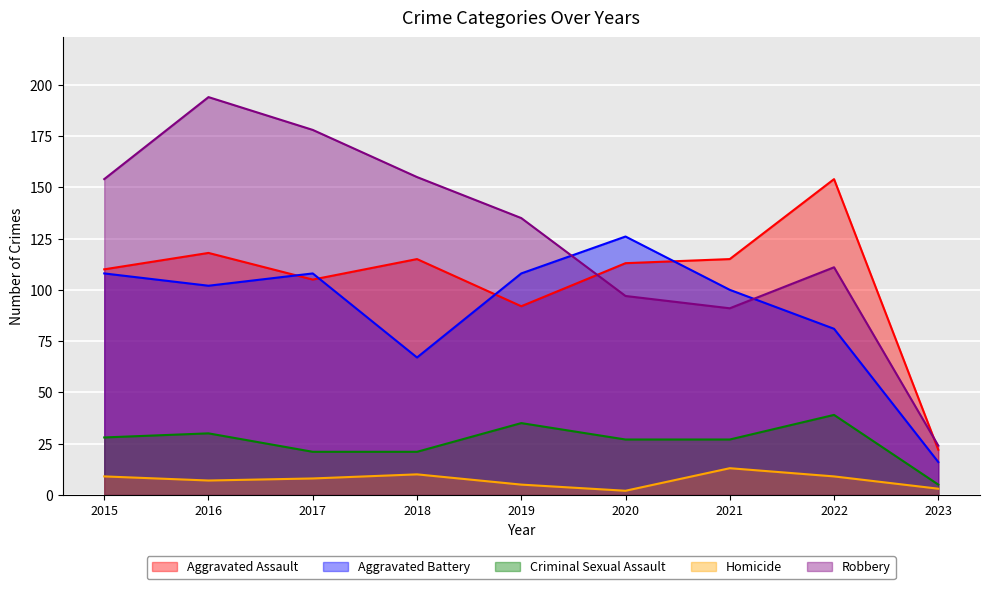

Rank the series at 2021 from highest to lowest value.

Aggravated Assault, Aggravated Battery, Robbery, Criminal Sexual Assault, Homicide